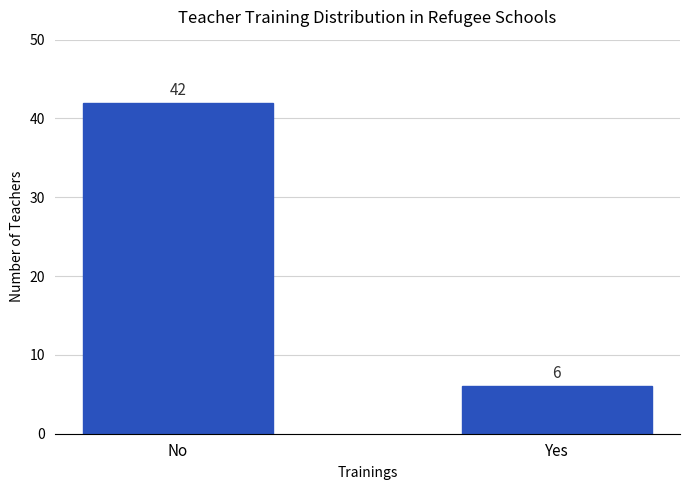

What position from the right is No?

2